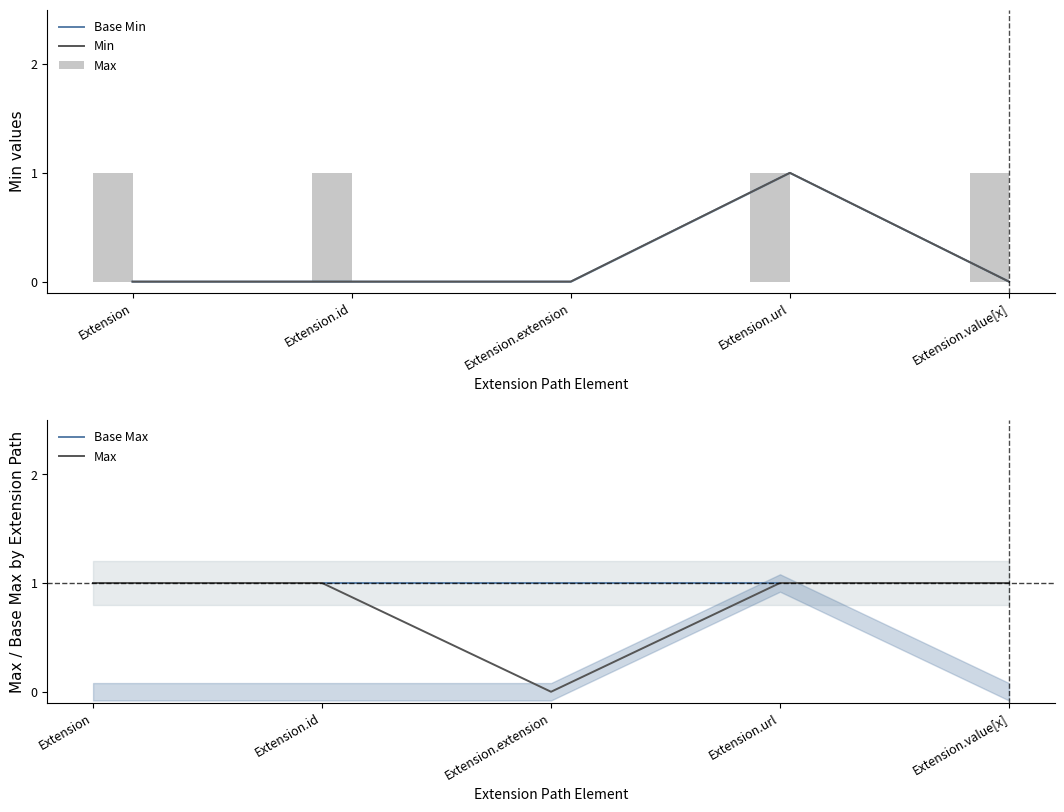

How many bars are there in each group?

4